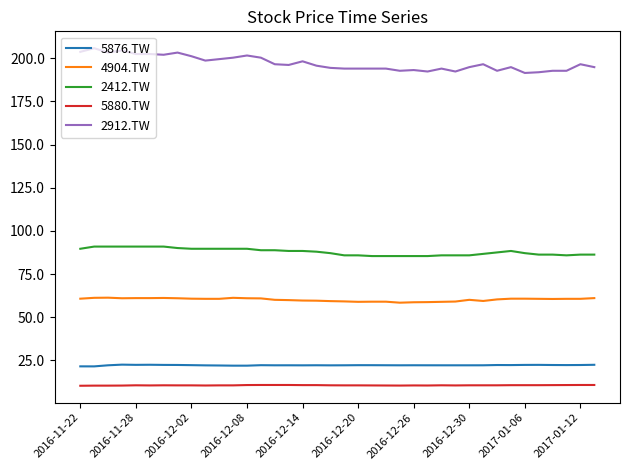

What is the lowest value of the 2912.TW series?

191.4